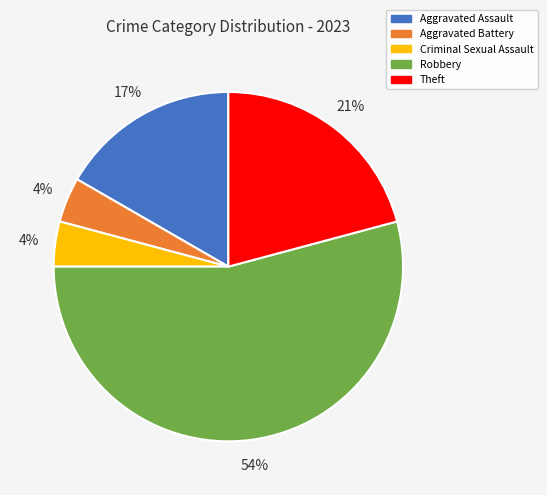

Combined, do Theft and Criminal Sexual Assault account for over 50%?

No